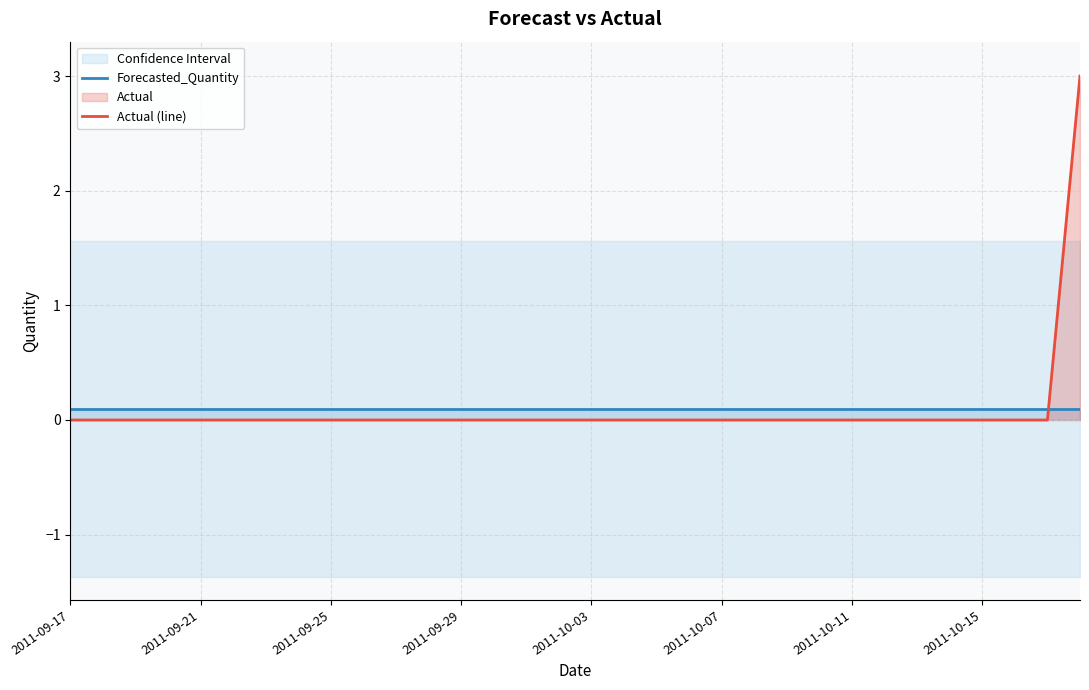

Is it true that Actual (line) equals 0.0 at 10?

True